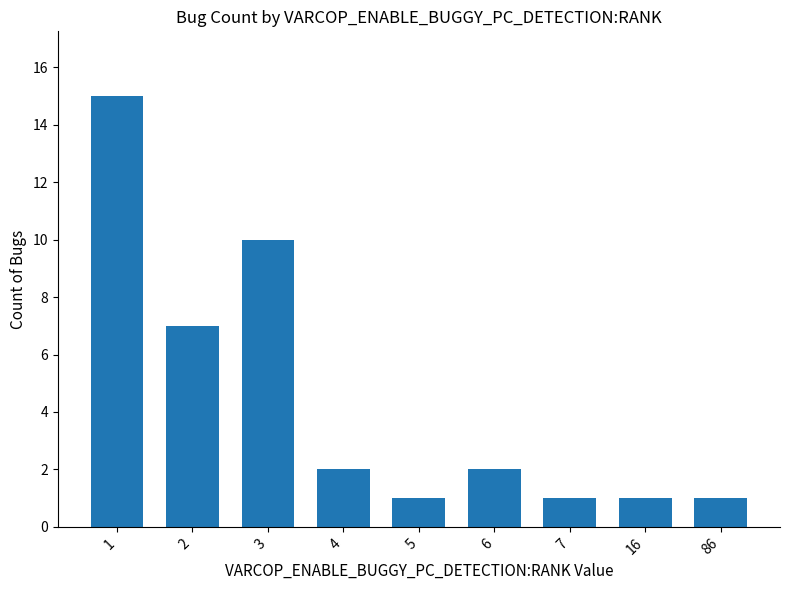

What is the difference between the second highest and minimum values?

9